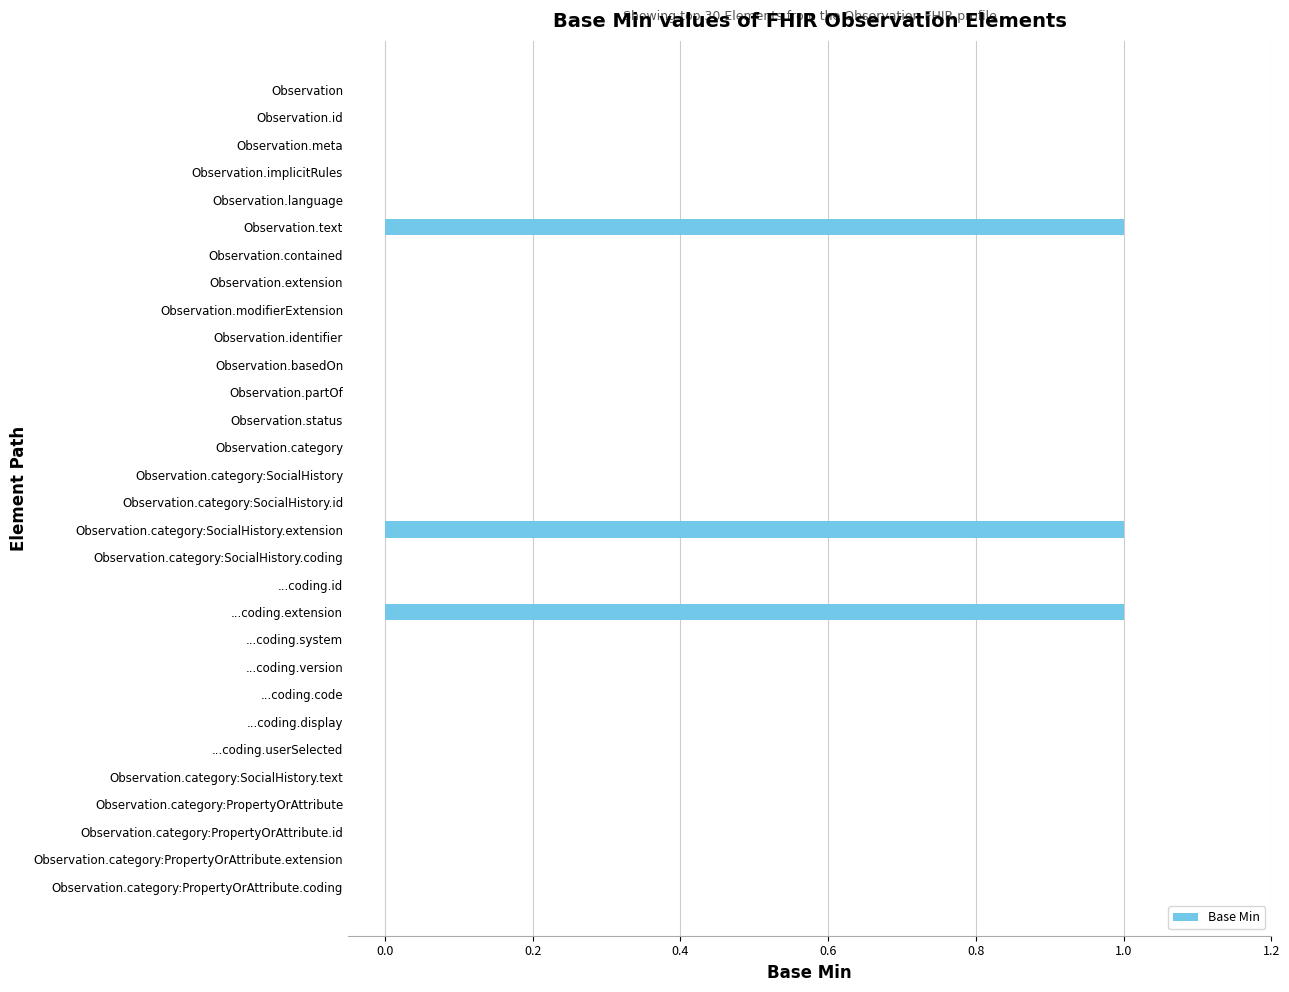

What is the sum of all values?

3